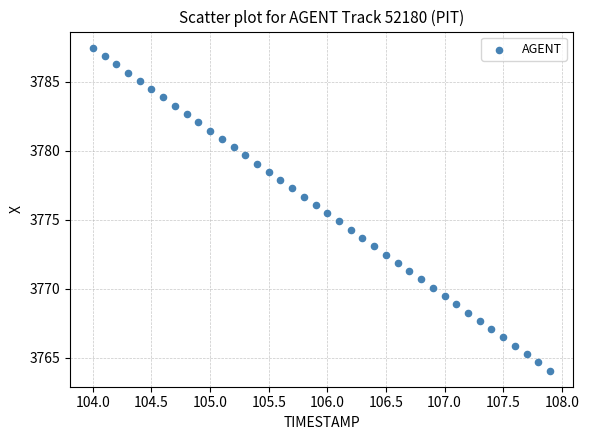

What is the range of X values (max minus min)?

3.9